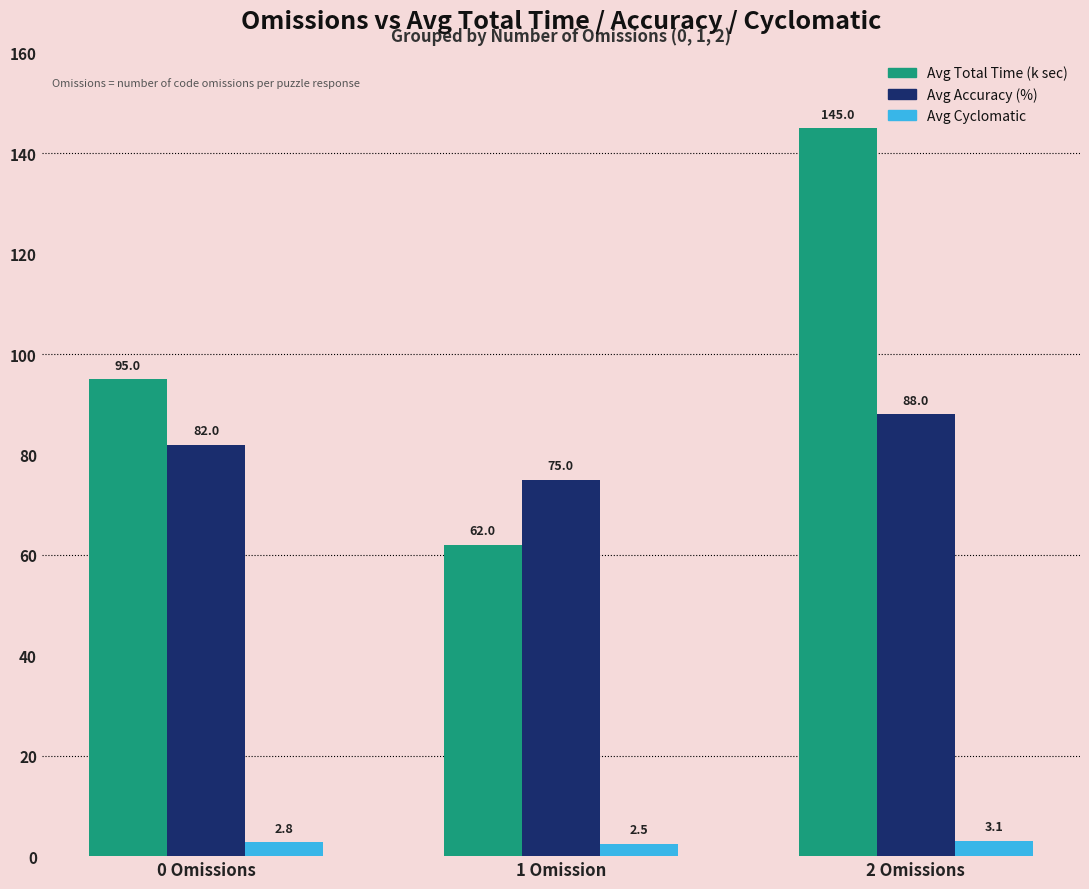

What is the label of the 2nd bar from the left?

1 Omission